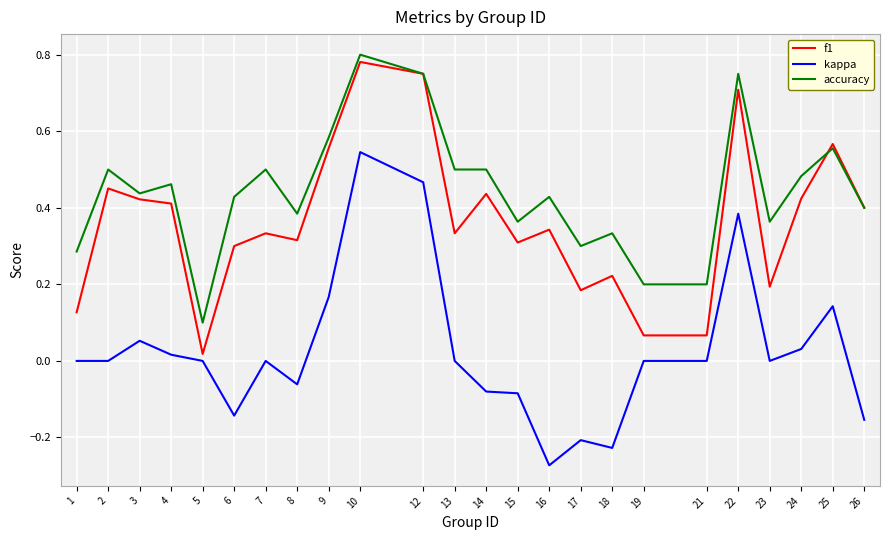

At which category does the chart reach its peak across all series?

10